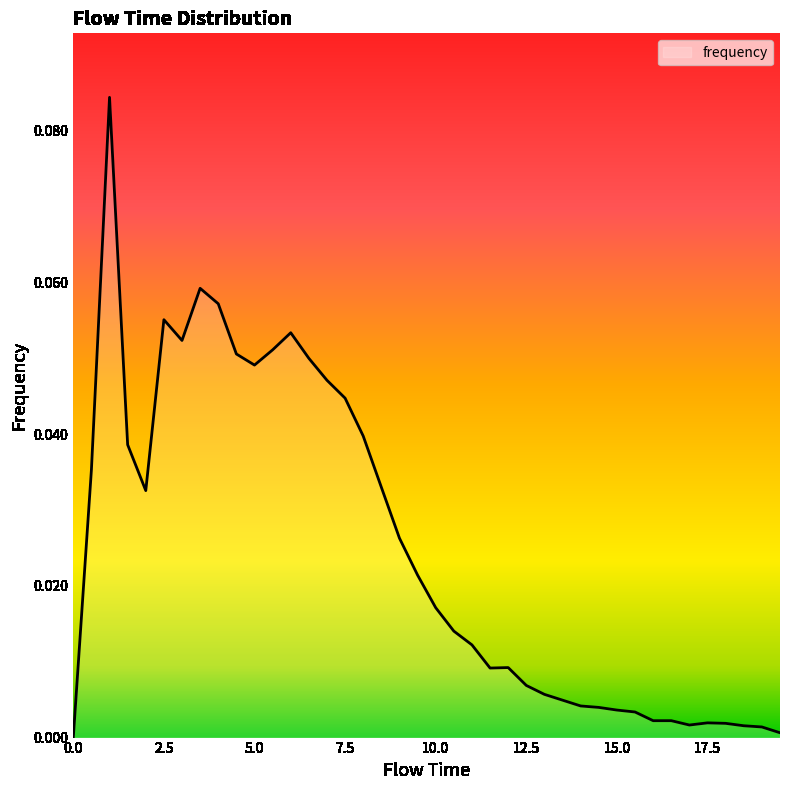

Rank the categories by value from lowest to highest.

0.0, 19.5, 19.0, 18.5, 17.0, 18.0, 17.5, 16.0, 16.5, 15.5, 15.0, 14.5, 14.0, 13.5, 13.0, 12.5, 11.5, 12.0, 11.0, 10.5, 10.0, 9.5, 9.0, 2.0, 8.5, 0.5, 1.5, 8.0, 7.5, 7.0, 5.0, 6.5, 4.5, 5.5, 3.0, 6.0, 2.5, 4.0, 3.5, 1.0